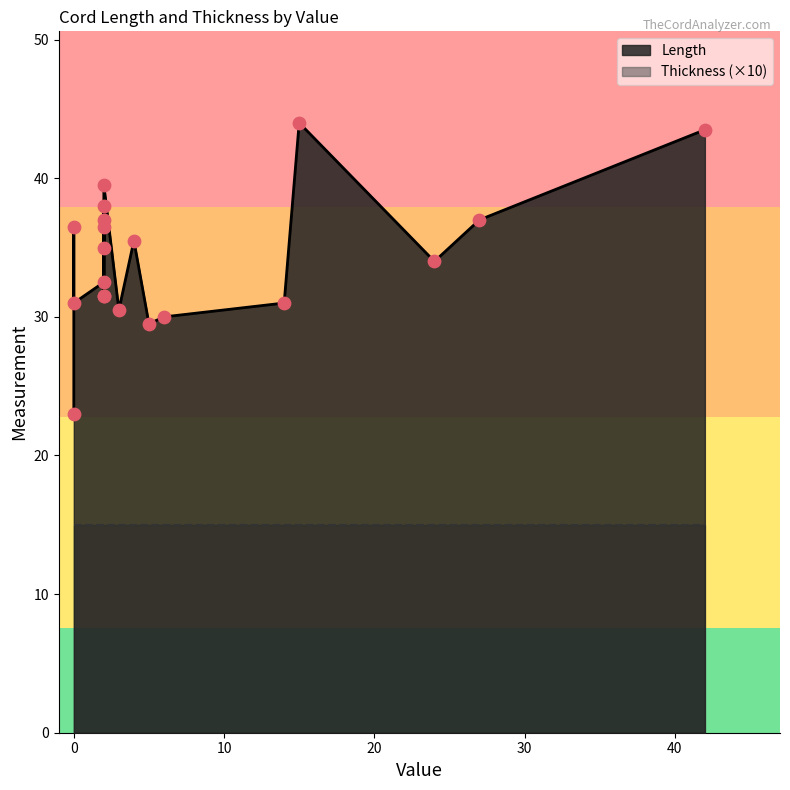

What is the total value across all series at 0?

24.5